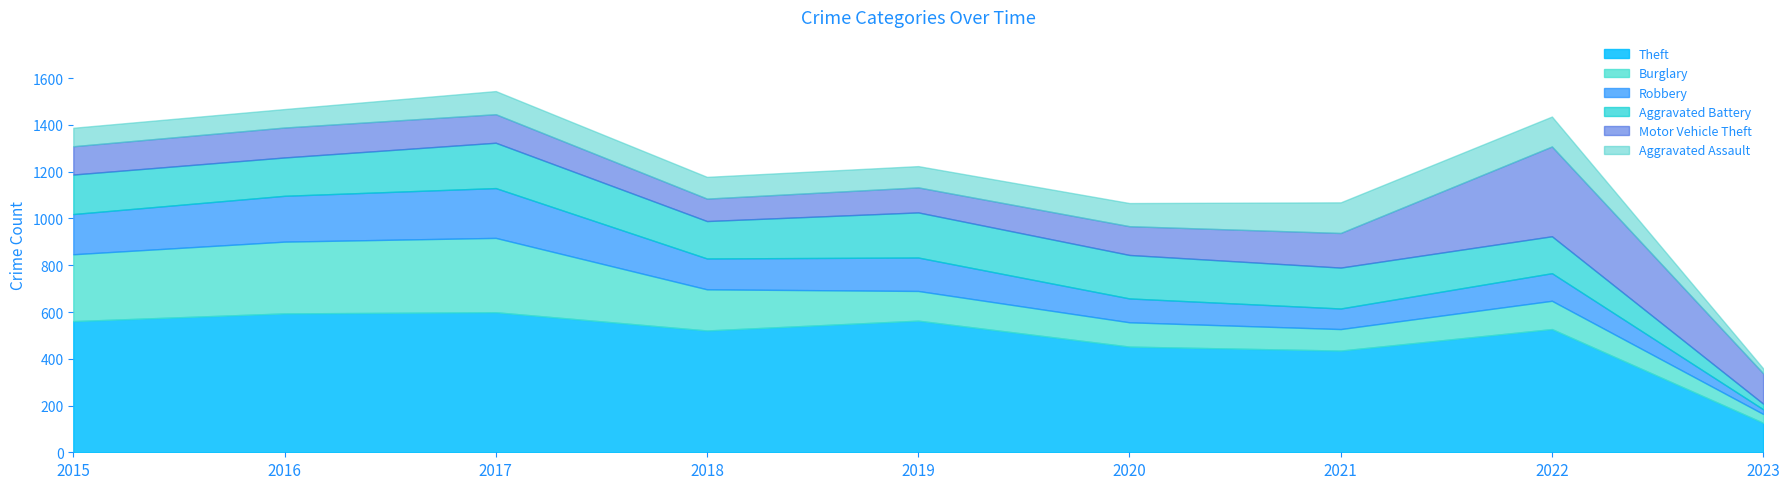

What value does the Burglary series have at 2018?

176